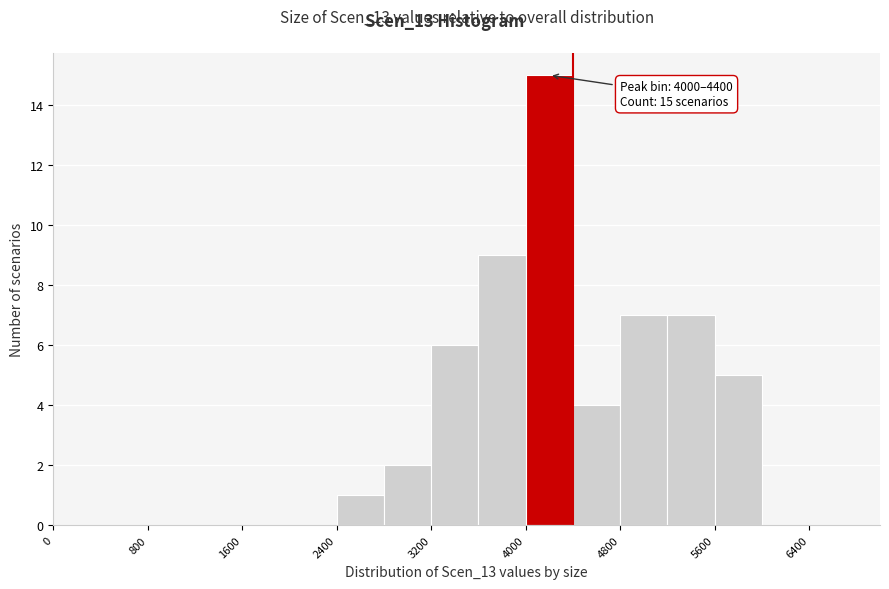

Which range on the x-axis has the tallest bar?

4000 to 4400